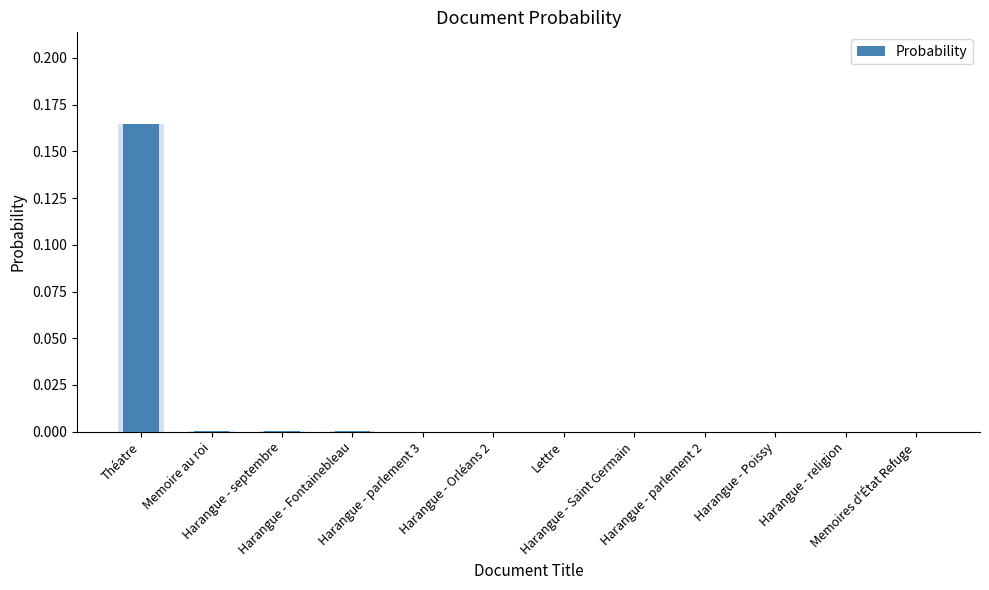

Which label corresponds to the smallest value in the chart?

Harangue - parlement 3